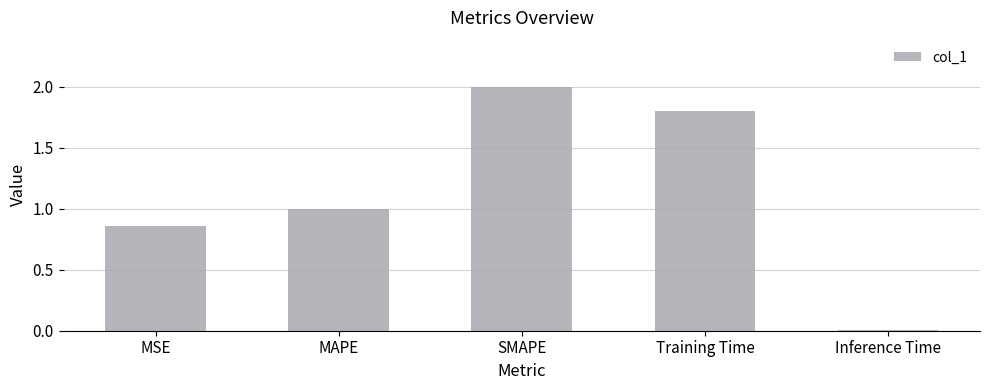

Rank the categories by value from lowest to highest.

Inference Time, MSE, MAPE, Training Time, SMAPE